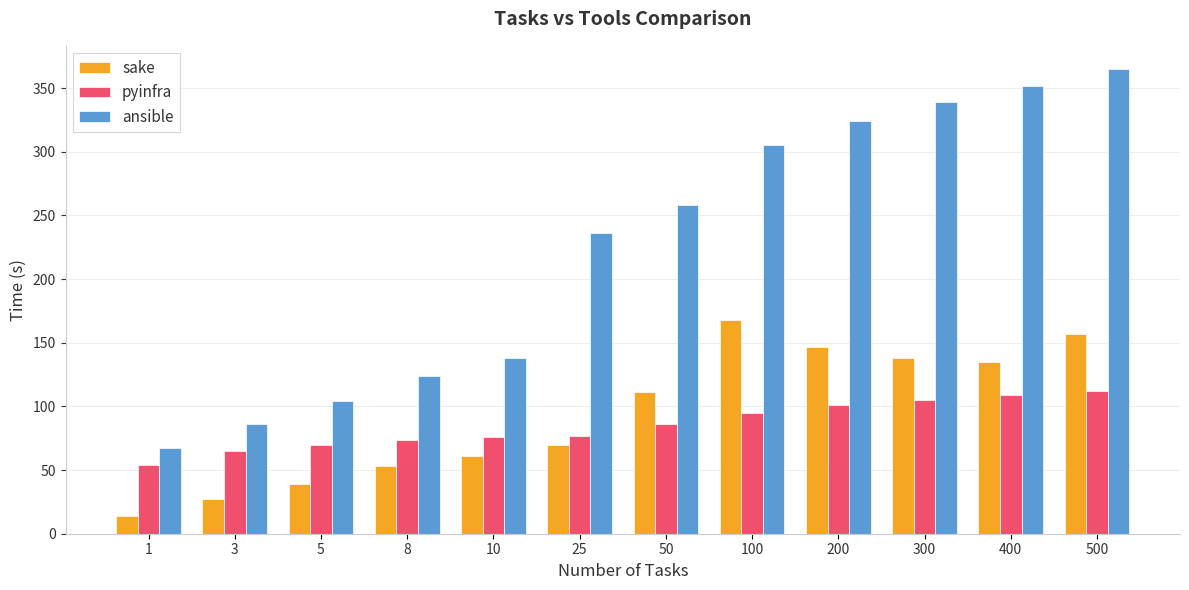

Is it true that pyinfra equals 116 at 8?

False